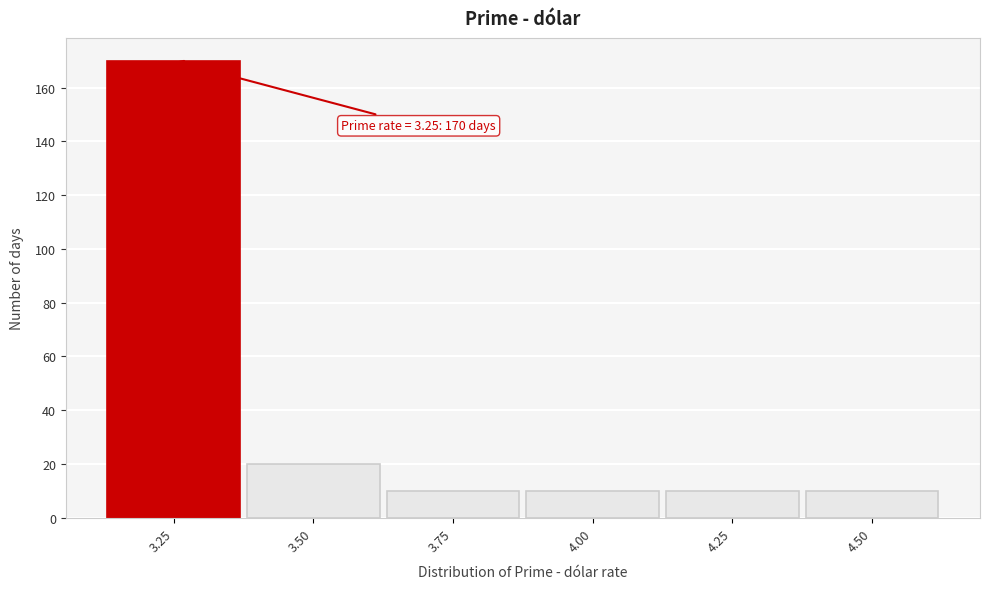

Over which range of the x-axis is the bar tallest?

3.125 to 3.375